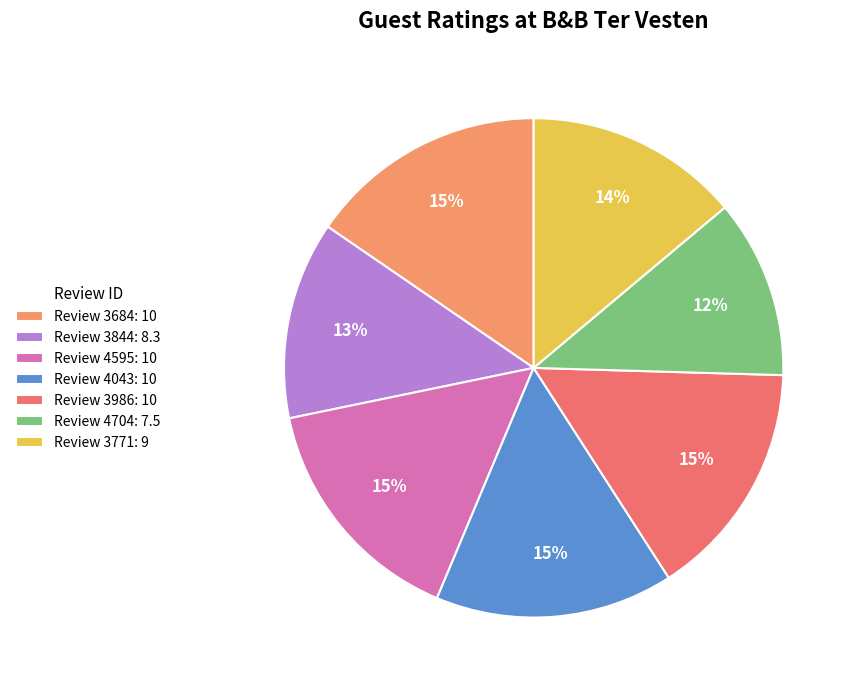

Is there a majority slice in this chart?

No